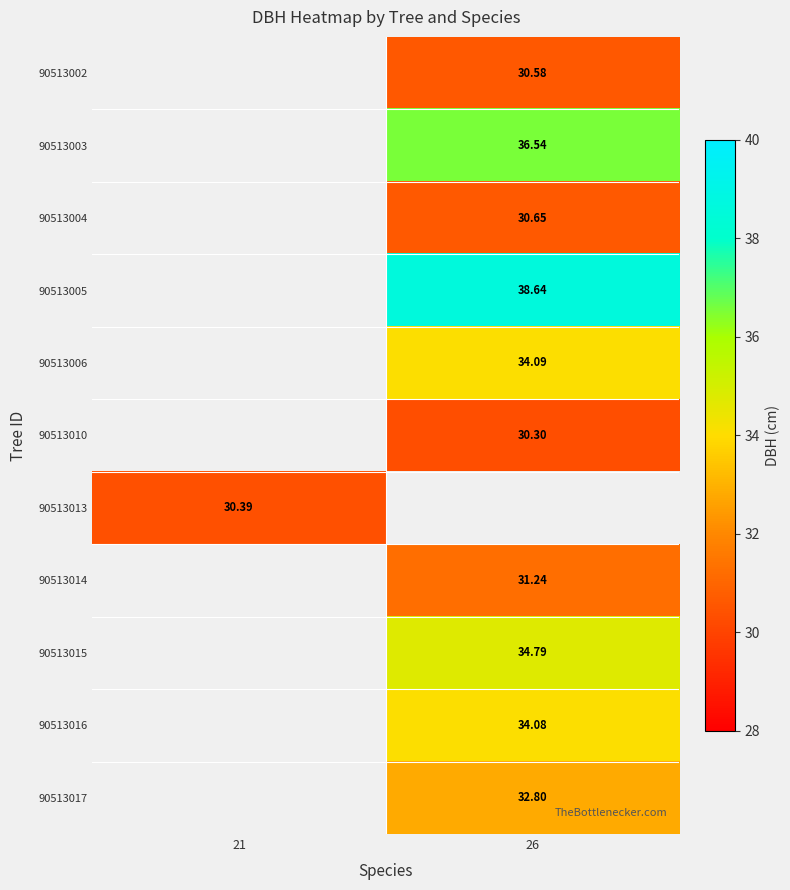

The 90513004 series shows 30.6 at 26. True or false?

True